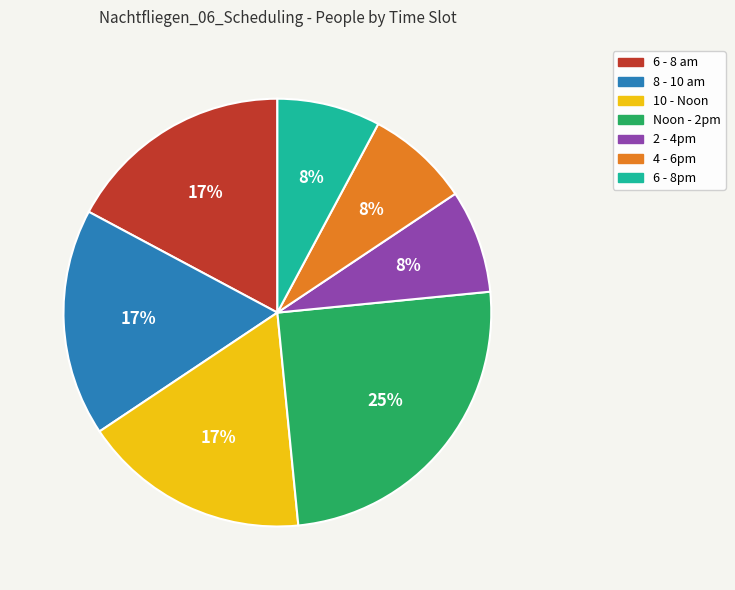

To the nearest percent, what is the combined percentage of 8 - 10 am and 10 - Noon?

34%